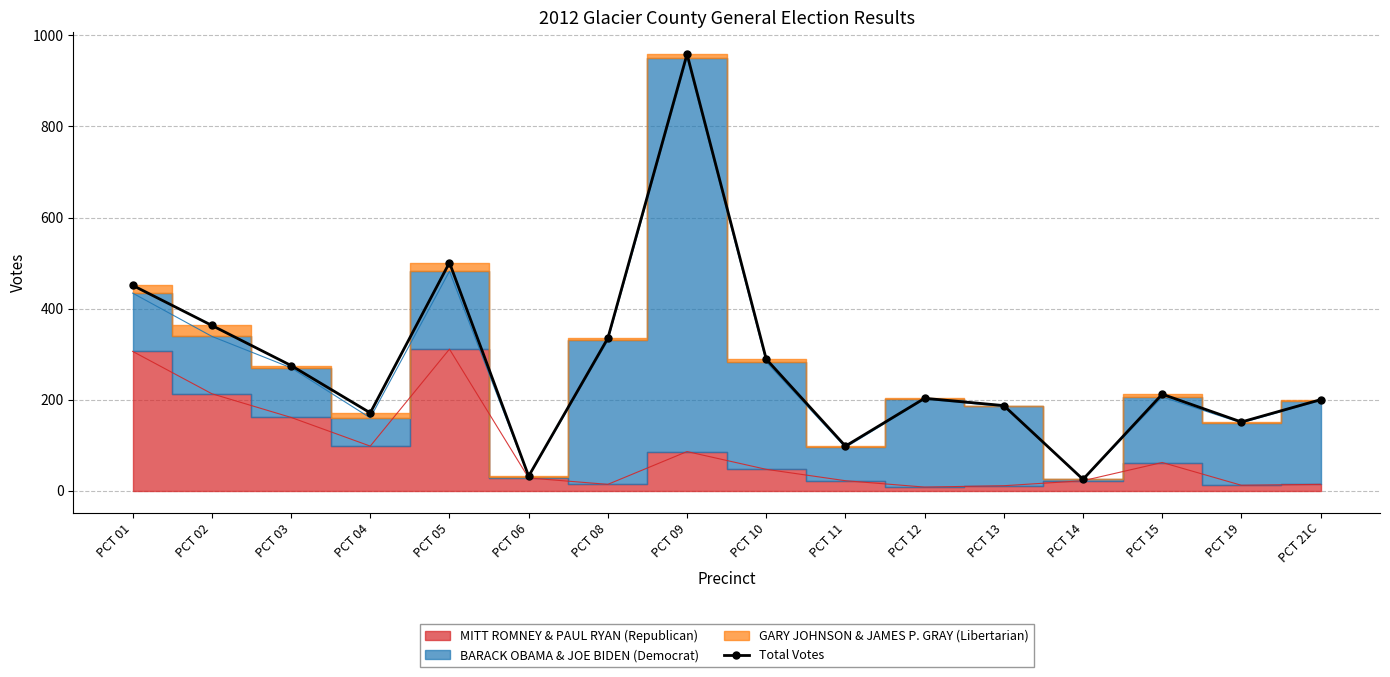

True or false: the data shows 32 at PCT 06.

True